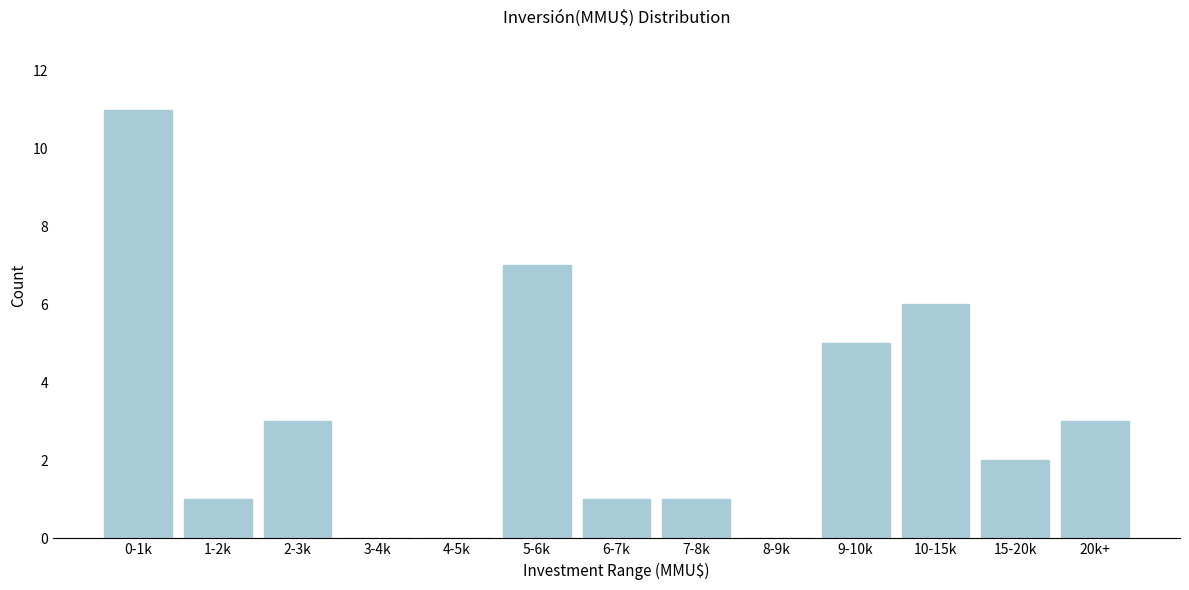

Reading right to left, transcribe all the data shown in this chart.

20k+=3	15-20k=2	10-15k=6	9-10k=5	8-9k=0	7-8k=1	6-7k=1	5-6k=7	4-5k=0	3-4k=0	2-3k=3	1-2k=1	0-1k=11